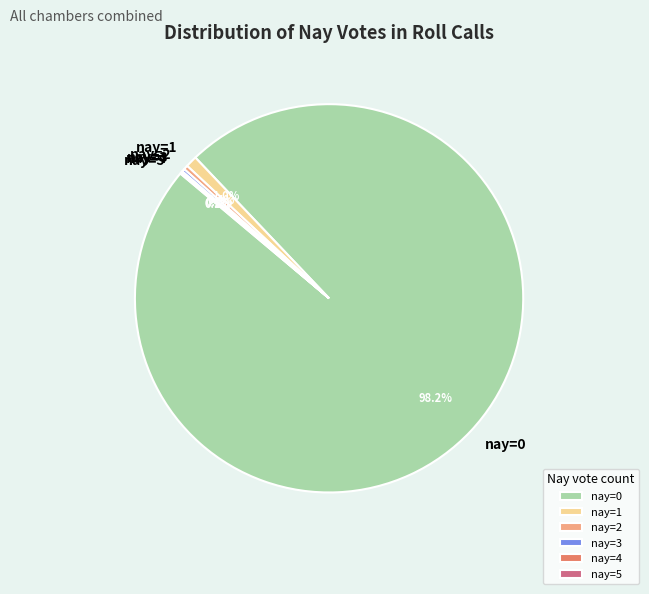

Which category has the biggest portion of the pie?

nay=0